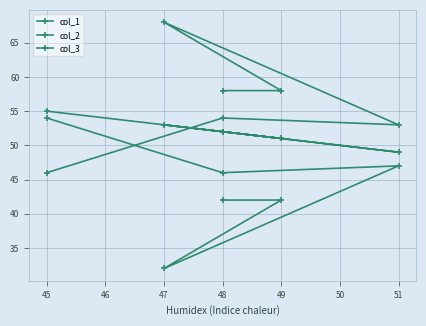

What is the highest value of the col_3 series?

68